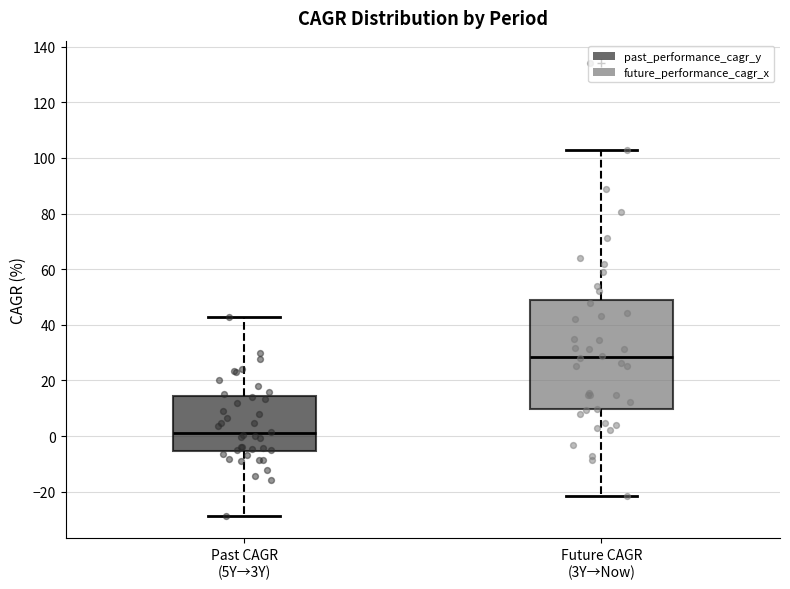

Where does the median line of the box for Past CAGR (5Y→3Y) sit on the y-axis? The values are not printed on the chart, so give them approximately, as read against the axis.

2